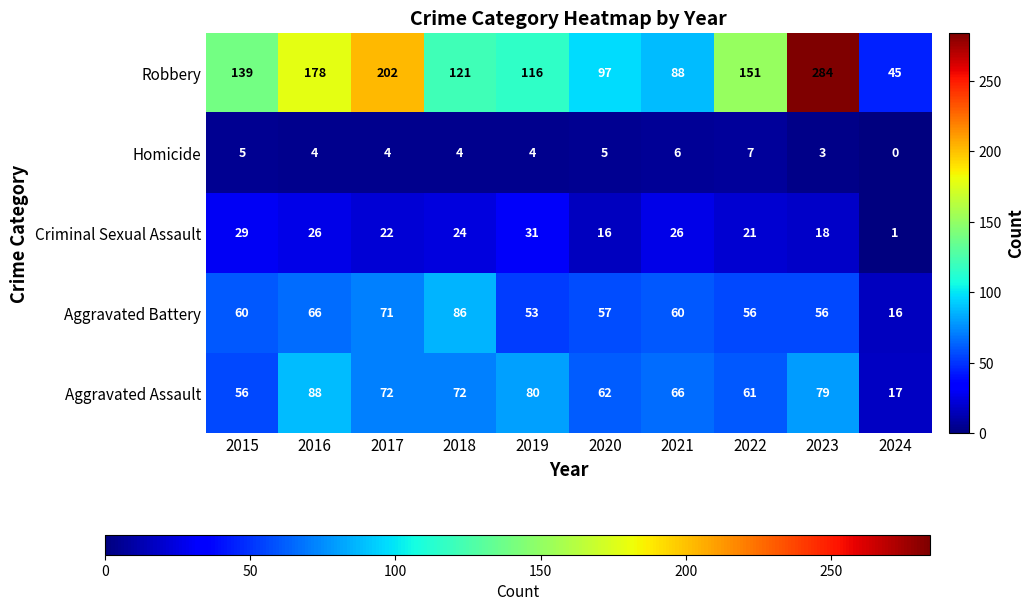

How many categories are shown in the chart?

10